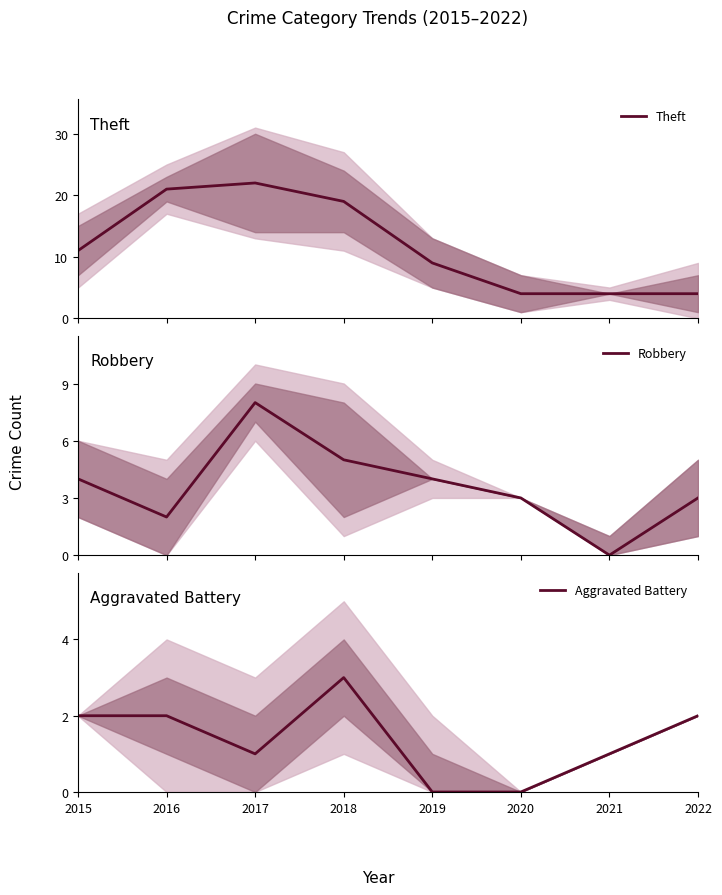

What are all the series names shown in the legend?

Theft, Robbery, Aggravated Battery